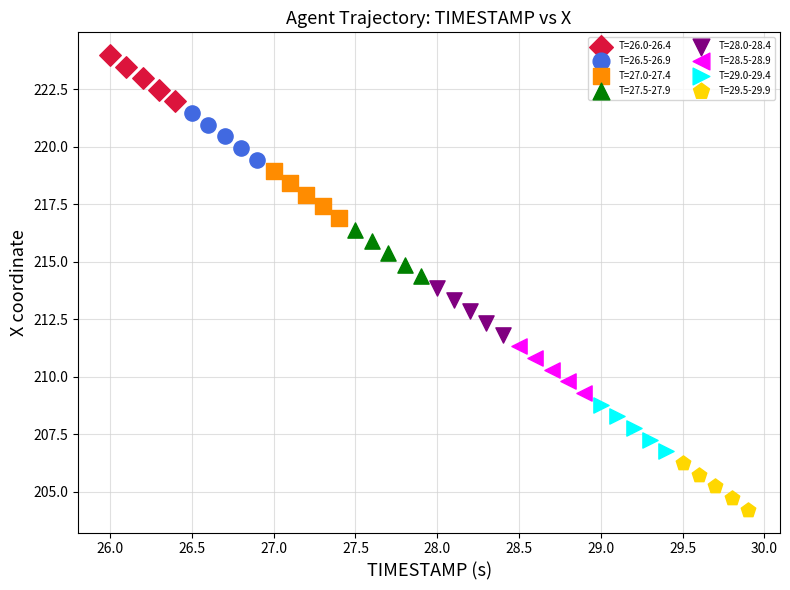

Which series reaches the minimum Y coordinate?

T=29.5-29.9